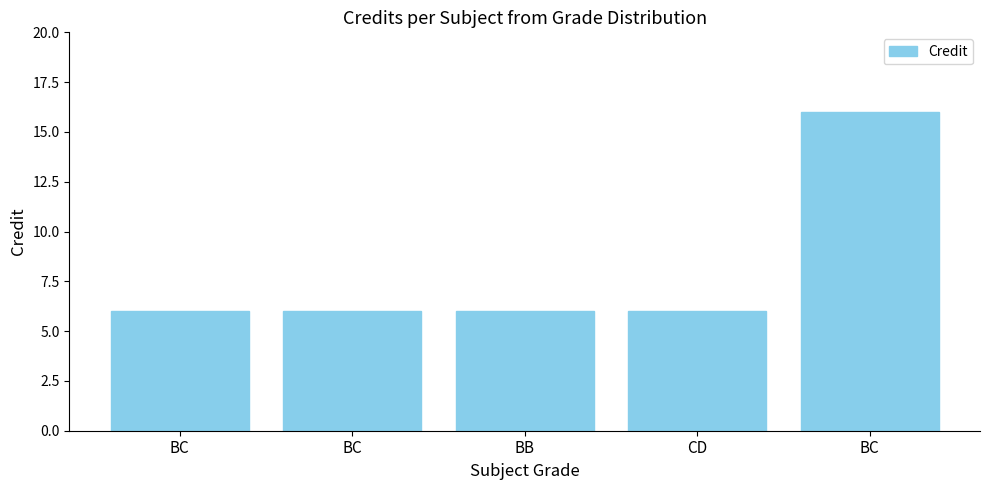

Reading right to left, extract all data points from this chart.

BC=16	CD=6	BB=6	BC=6	BC=6